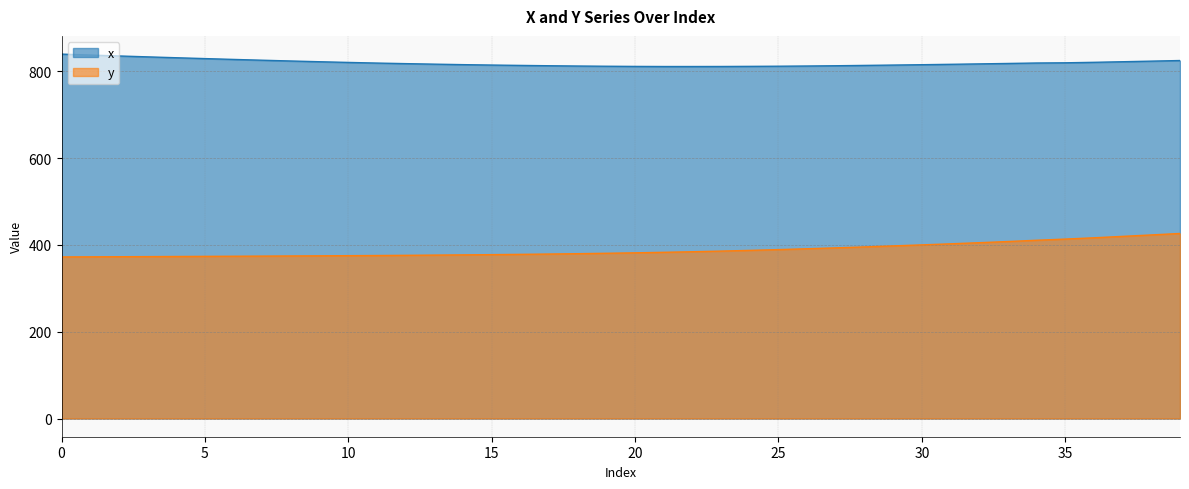

True or false: y has more than 0 points higher than both neighbors.

False